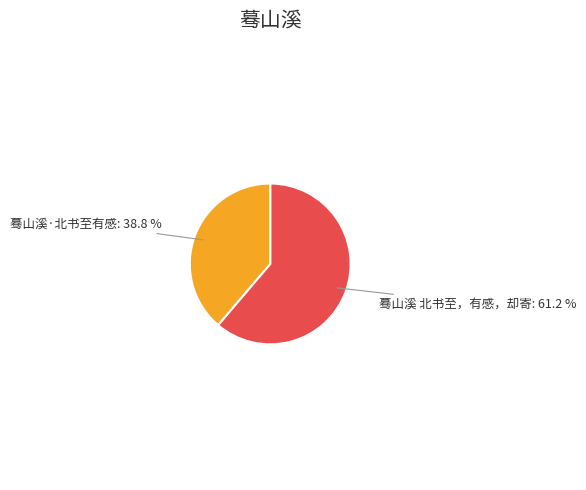

Does any single category account for the majority?

Yes